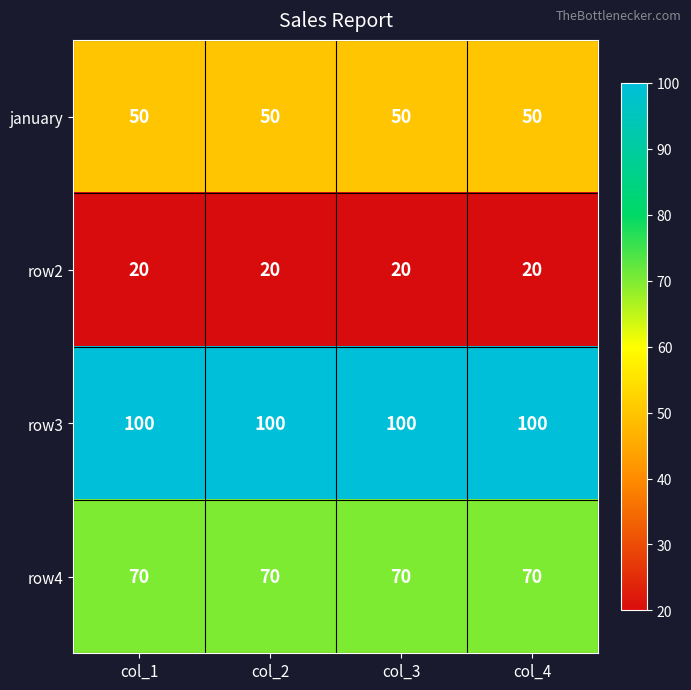

The row2 series shows 11 at col_3. True or false?

False